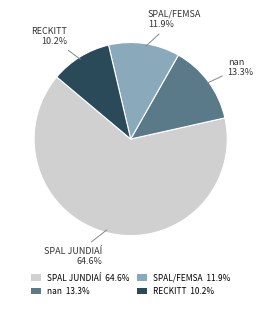

Does SPAL JUNDIAÍ represent more than half of the total?

Yes